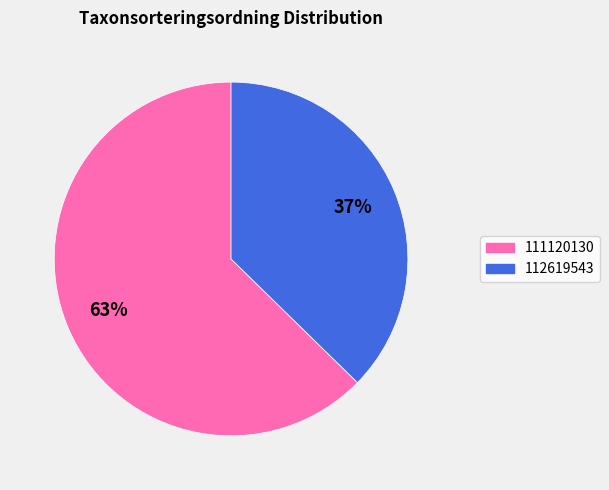

To the nearest percent, what is the combined percentage of 111120130 and 112619543?

100%